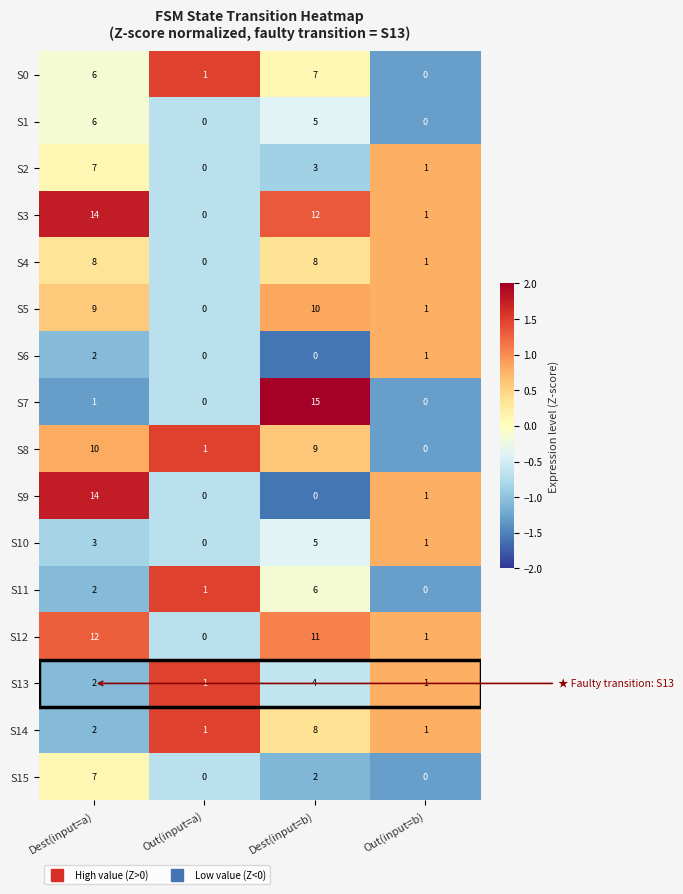

What is the highest value of the S3 series?

14